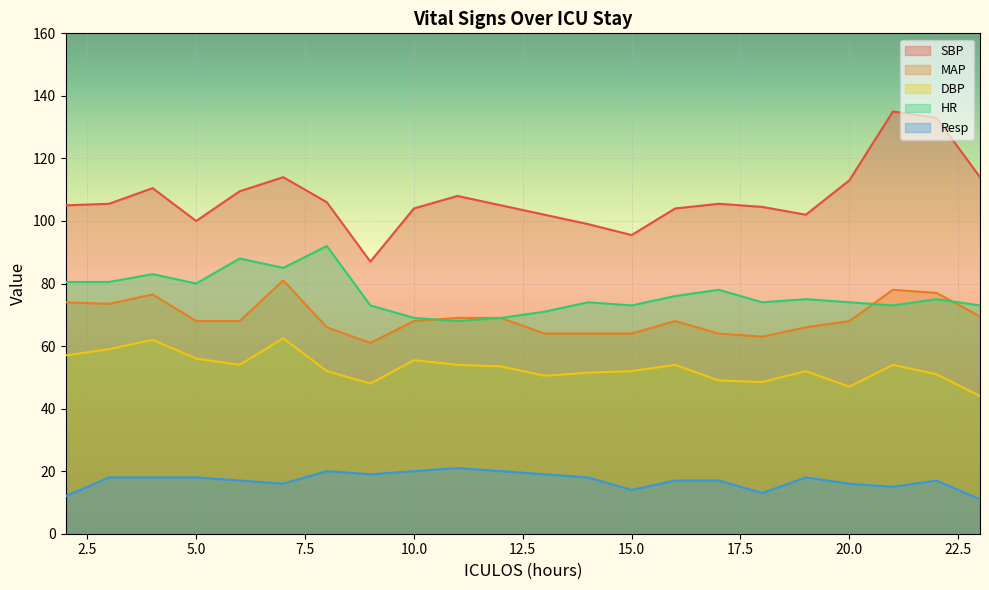

What is the greatest value displayed?

135.0